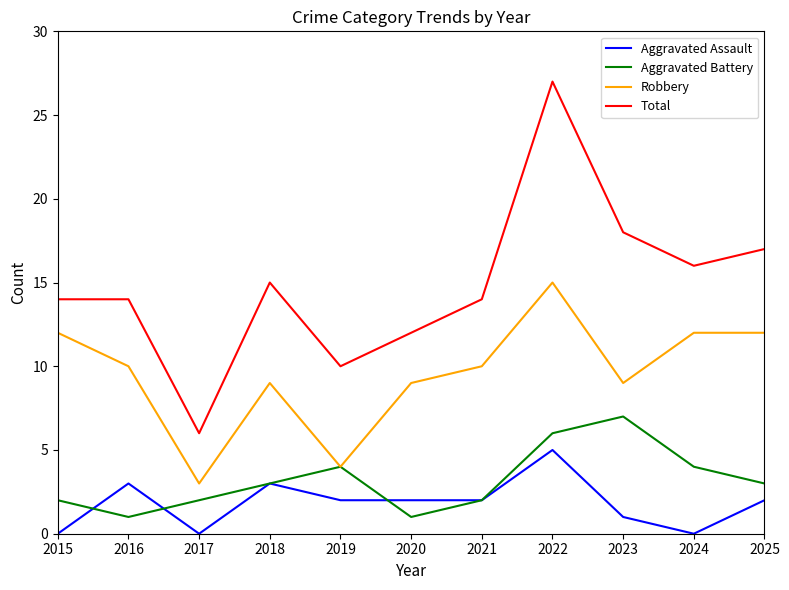

Count the Aggravated Assault values in the range 0 to 3.

10